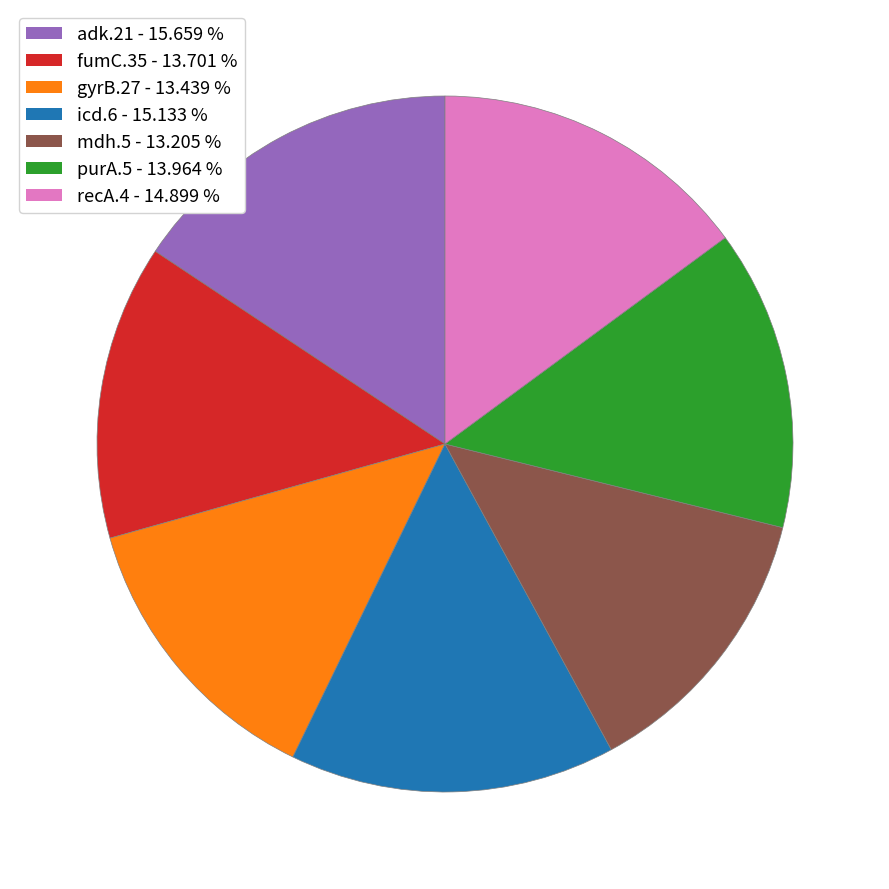

Approximately how many times larger is the value at gyrB.27 compared to mdh.5?

1.0